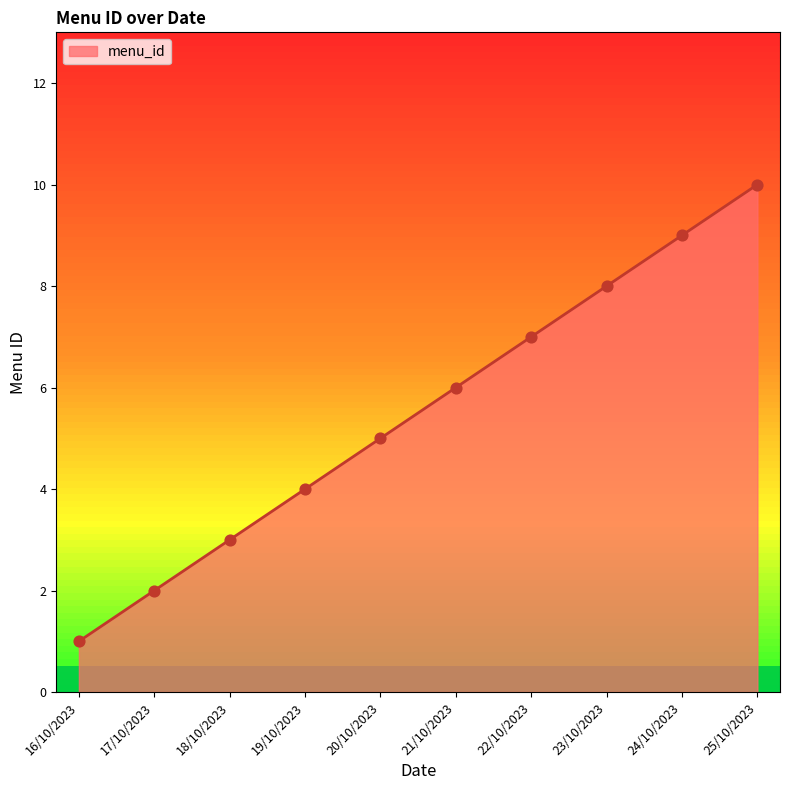

Between 23/10/2023 and 25/10/2023, which is larger?

25/10/2023